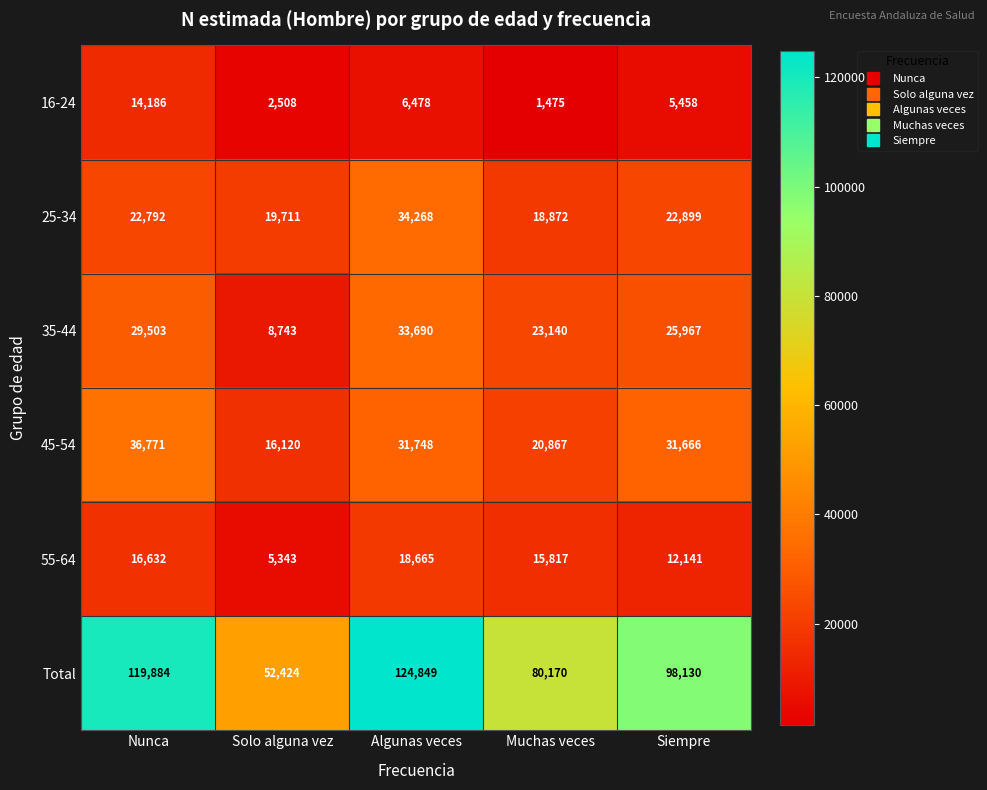

Reading left to right, list all the values displayed in this chart.

16-24: Nunca=14186	Solo alguna vez=2508	Algunas veces=6478	Muchas veces=1475	Siempre=5458
25-34: Nunca=22792	Solo alguna vez=19711	Algunas veces=34268	Muchas veces=18872	Siempre=22899
35-44: Nunca=29503	Solo alguna vez=8743	Algunas veces=33690	Muchas veces=23140	Siempre=25967
45-54: Nunca=36771	Solo alguna vez=16120	Algunas veces=31748	Muchas veces=20867	Siempre=31666
55-64: Nunca=16632	Solo alguna vez=5343	Algunas veces=18665	Muchas veces=15817	Siempre=12141
Total: Nunca=119884	Solo alguna vez=52424	Algunas veces=124849	Muchas veces=80170	Siempre=98130